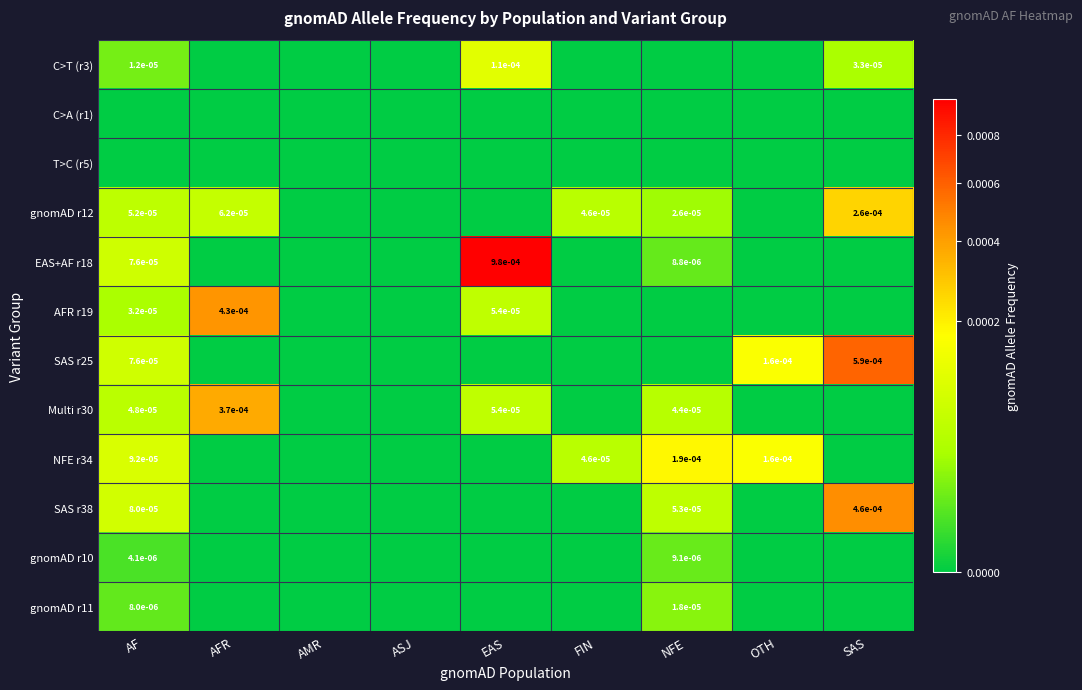

The EAS+AF r18 series shows 0.0 at AF. True or false?

True